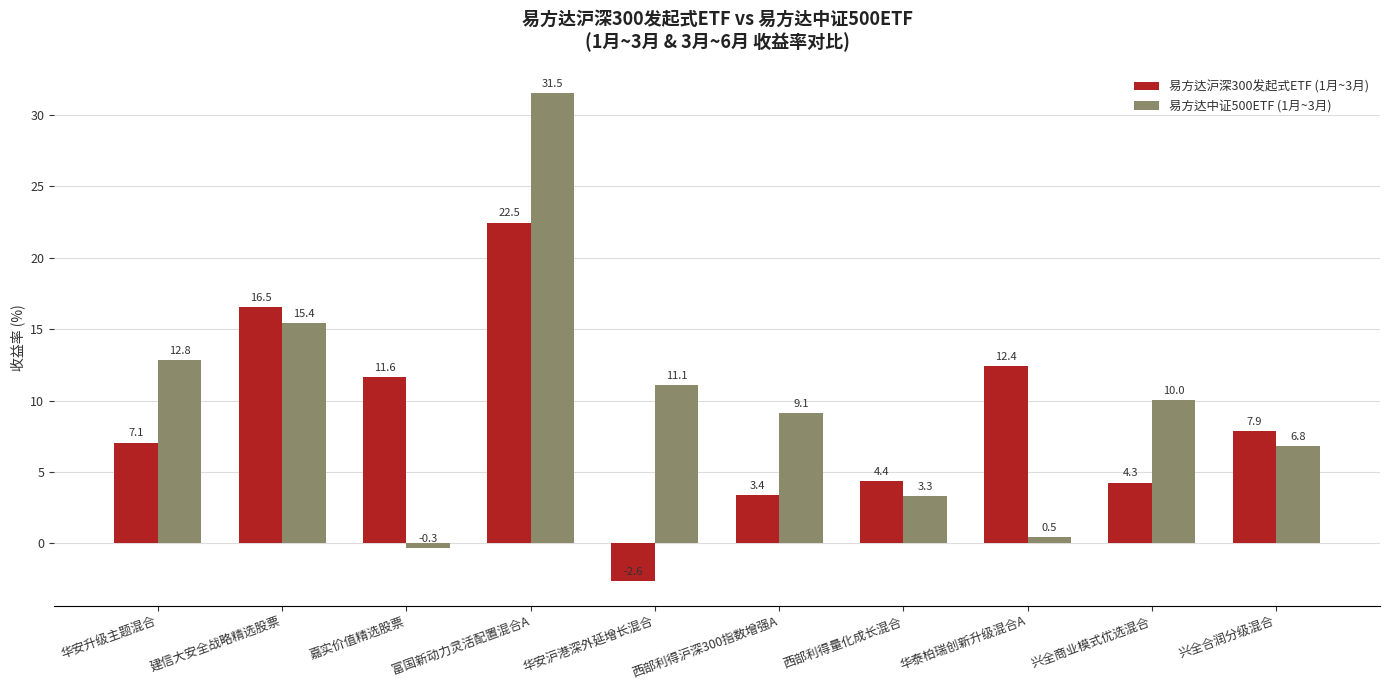

How many data points in 易方达中证500ETF (1月~3月) are above 10?

5